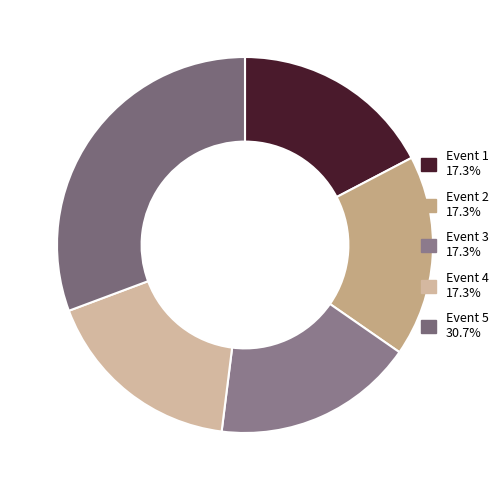

Is there any slice that represents more than half of the pie?

No